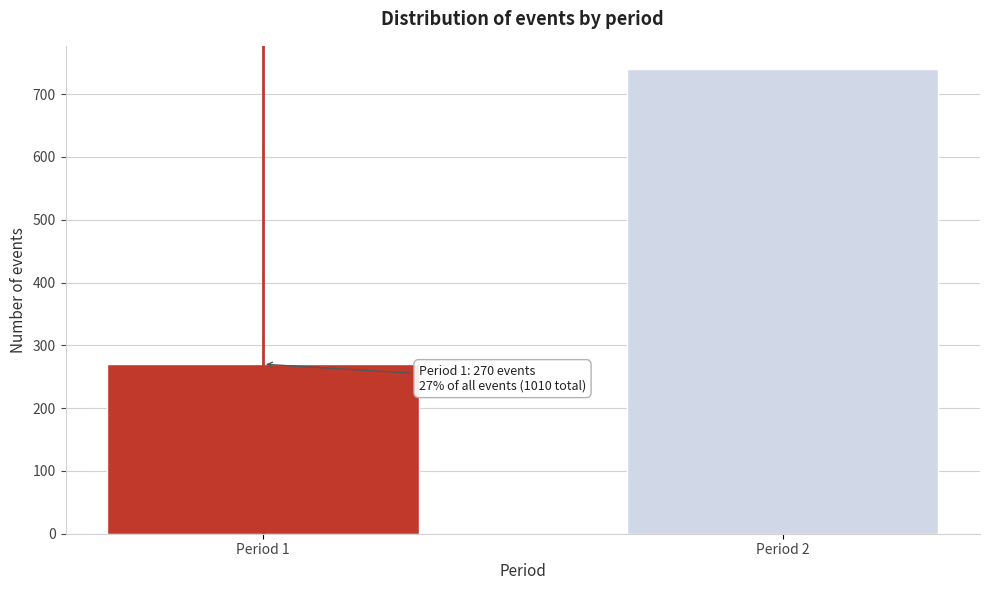

Reading left to right, list all the values displayed in this chart.

270	740